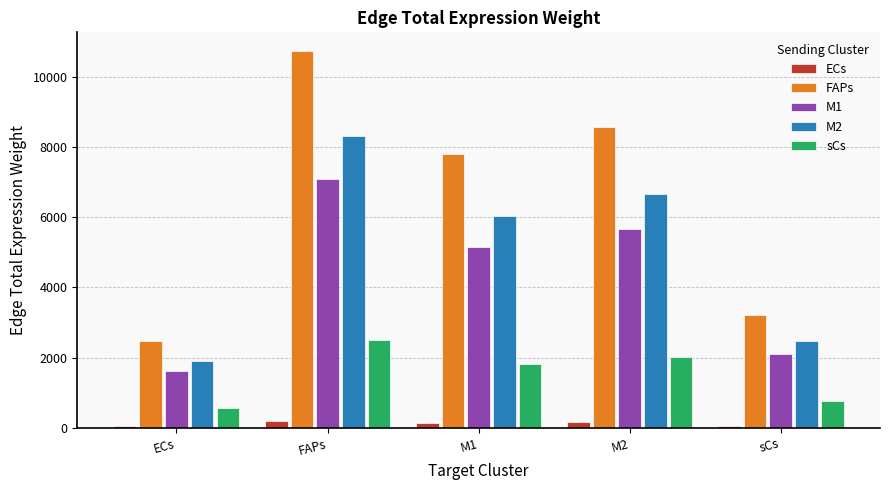

At which category is the sum across all series the highest?

FAPs